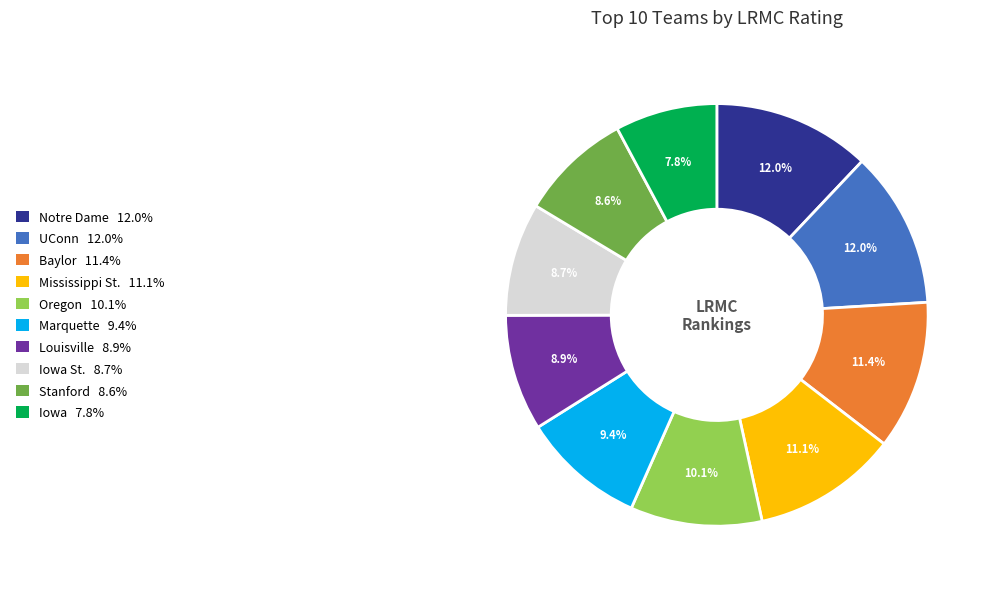

Is there a majority slice in this chart?

No